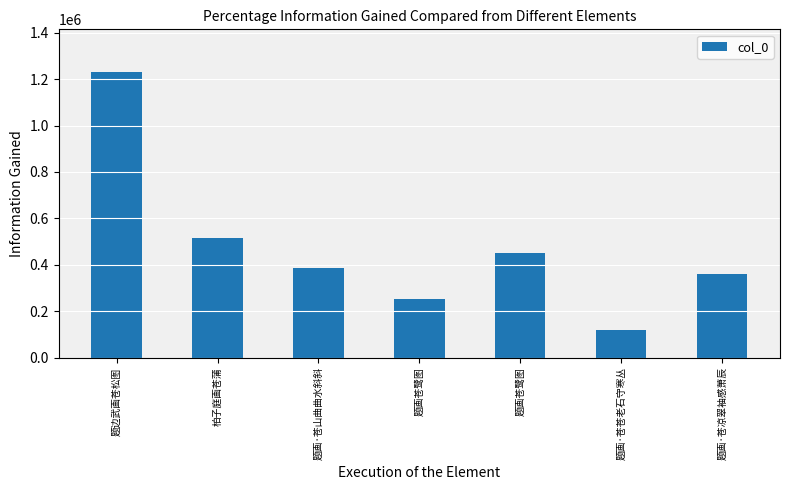

Does the chart contain any negative values?

No